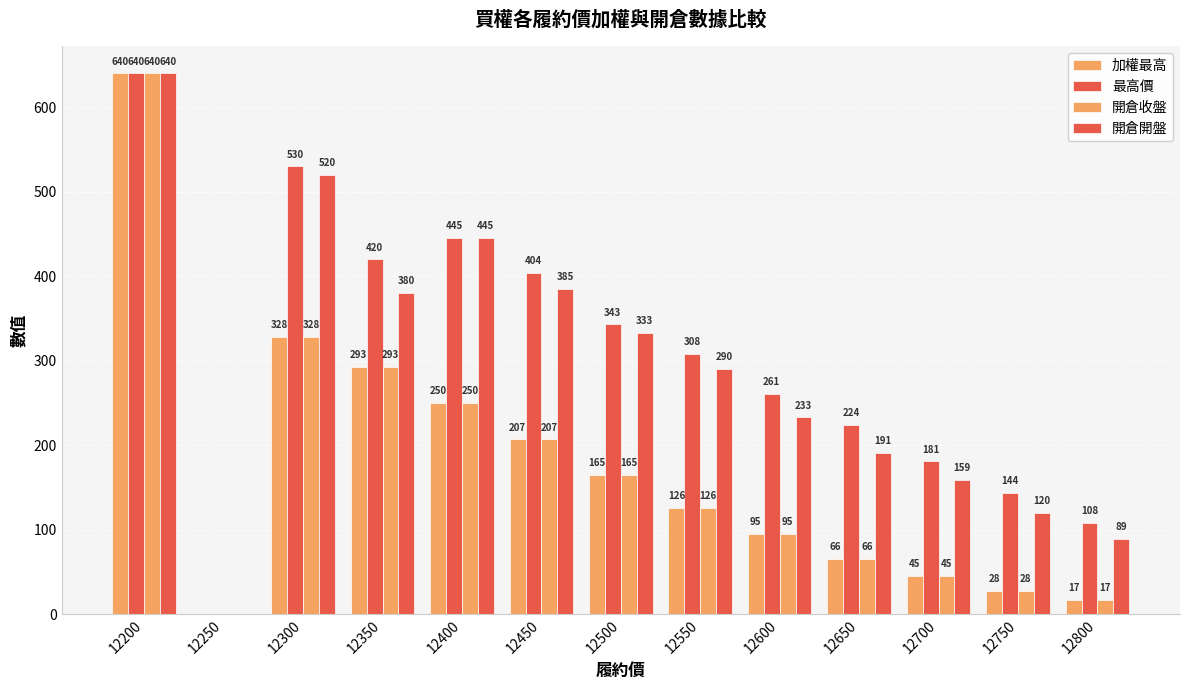

Does the chart contain stacked bars?

No